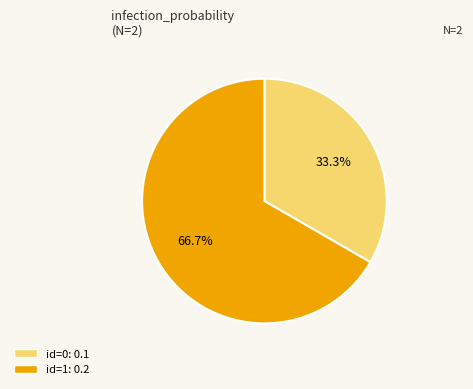

Does any single category account for the majority?

Yes